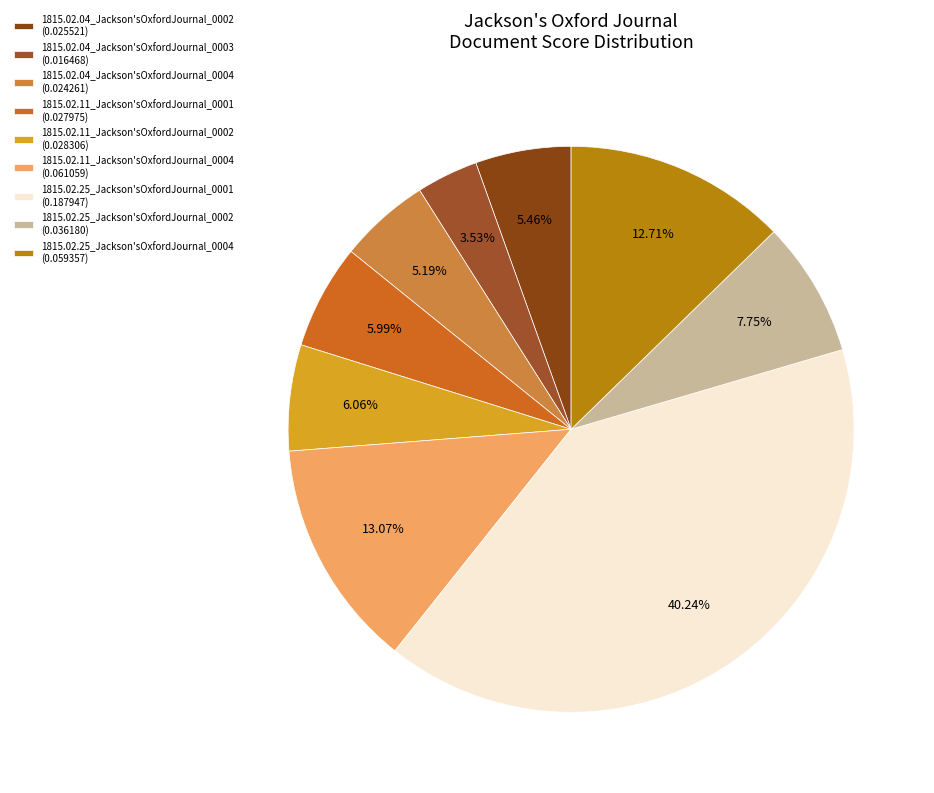

Do 1815.02.11_Jackson'sOxfordJournal_0001 and 1815.02.04_Jackson'sOxfordJournal_0004 together represent more than half of the pie?

No